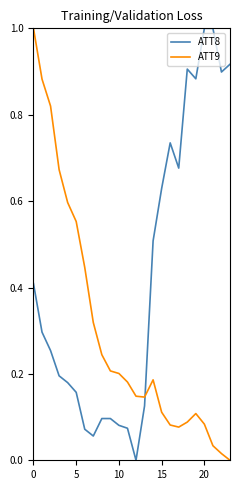

What is the difference between the maximum and minimum values in the ATT8 series?

1.0